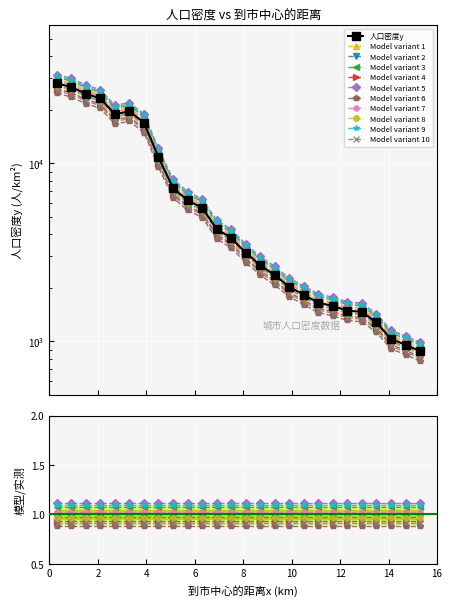

Rank the categories by value from highest to lowest.

0.3, 0.9, 1.5, 2.1, 3.3, 2.7, 3.9, 4.5, 5.1, 5.7, 6.3, 6.9, 7.5, 8.1, 8.7, 9.3, 9.9, 10.5, 11.1, 11.7, 12.3, 12.9, 13.5, 14.1, 14.7, 15.3